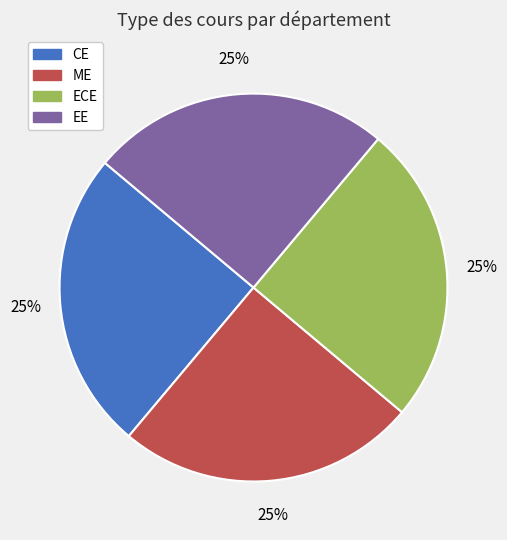

The CE slice represents 34% of the pie. True or false?

False